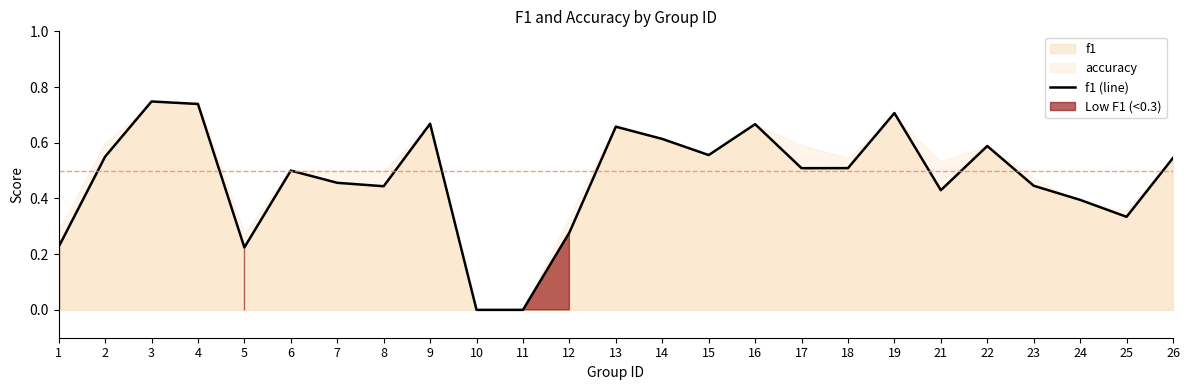

What is the maximum value shown in the chart?

0.7